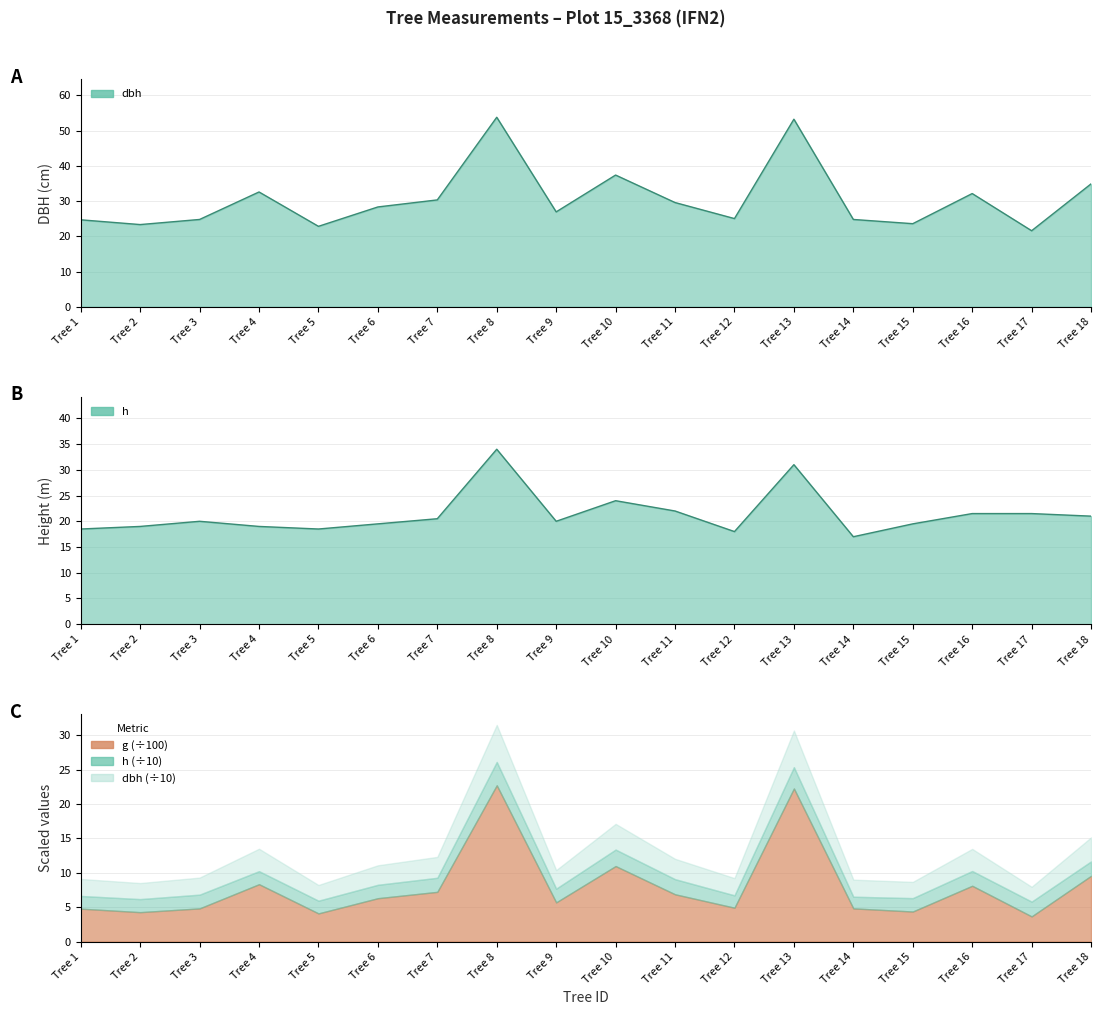

Read the h value at Tree 7.

20.5